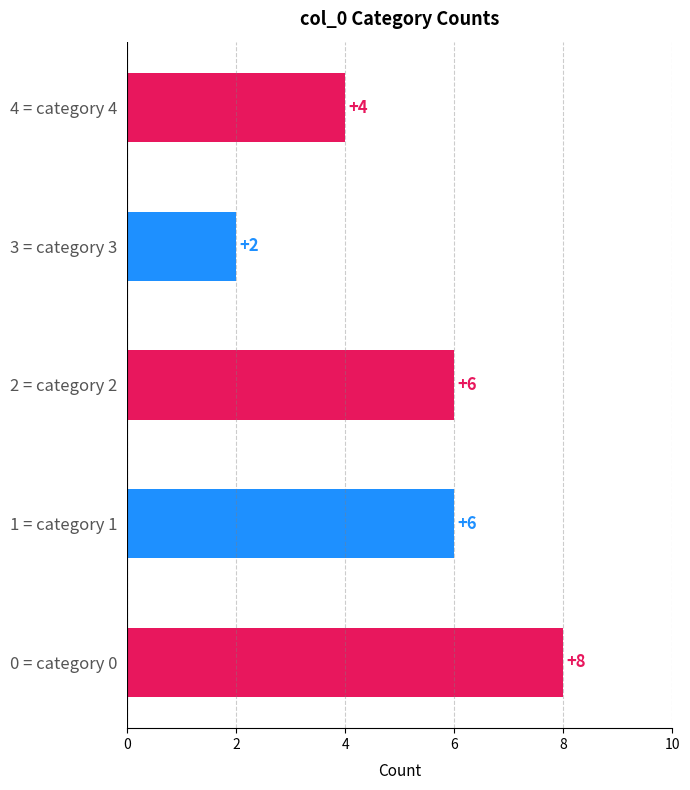

The chart shows a value of 6 at 2 = category 2. True or false?

True